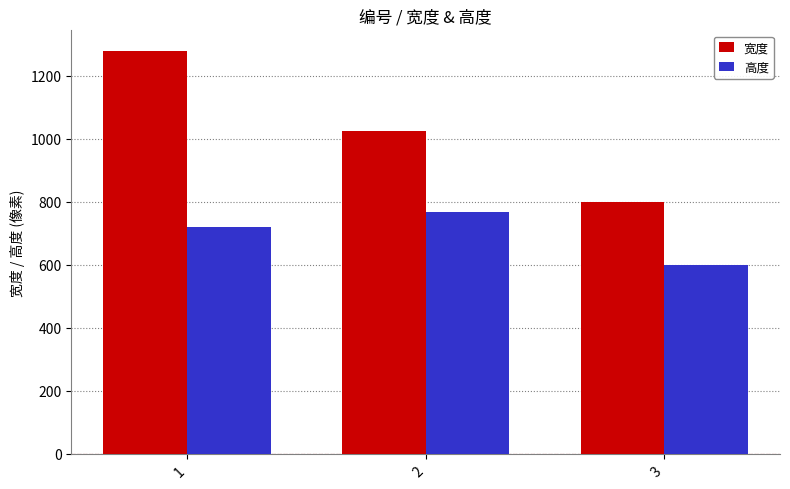

List the series in order of their peak value, highest first.

宽度, 高度